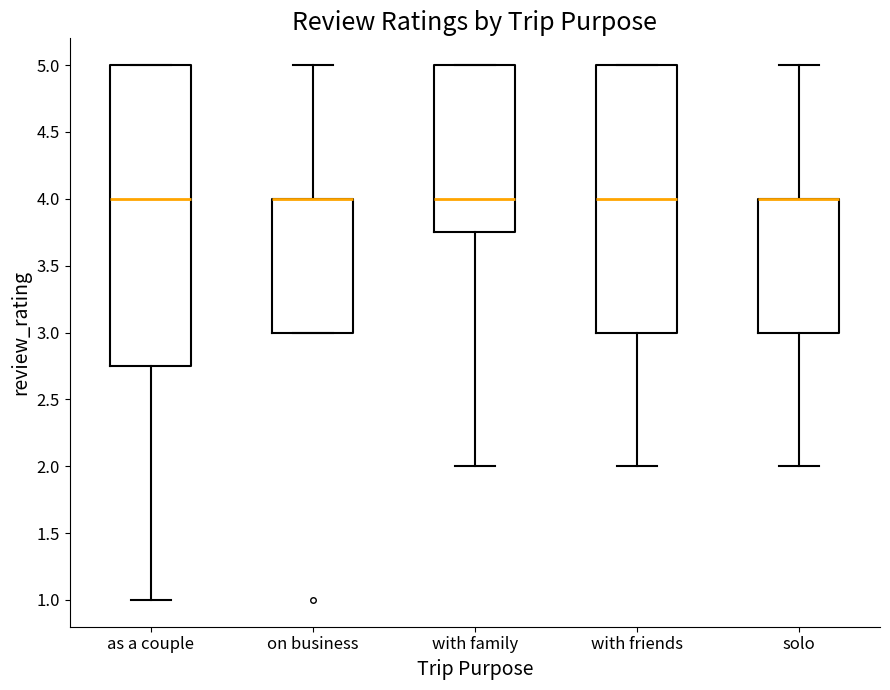

Reading left to right, transcribe this box plot: for each box, give where its median line is, the range the box spans, and where its two whiskers end, as read against the y-axis. The values are not printed on the chart, so give them approximately, as read against the axis.

as a couple: median 4.00, box 2.75 to 5.00, whiskers 1.00 to 5.00
on business: median 4.00 (drawn on the box's upper edge), box 3.00 to 4.00, whiskers 3.00 to 5.00
with family: median 4.00, box 3.75 to 5.00, whiskers 2.00 to 5.00
with friends: median 4.00, box 3.00 to 5.00, whiskers 2.00 to 5.00
solo: median 4.00 (drawn on the box's upper edge), box 3.00 to 4.00, whiskers 2.00 to 5.00